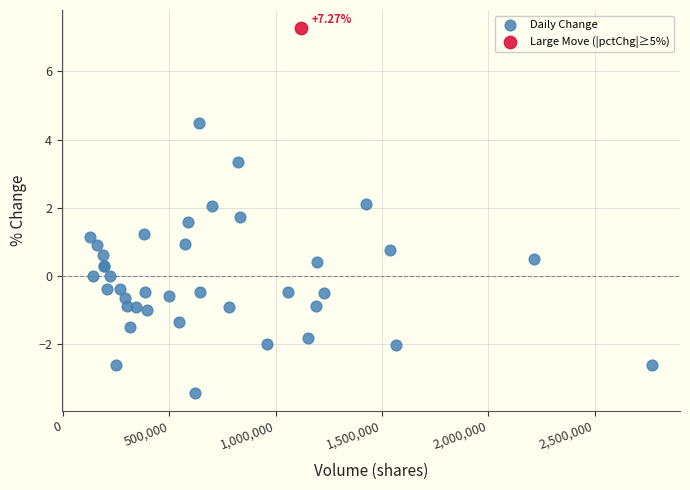

What are all the series names shown in the legend?

Daily Change, Large Move (|pctChg|≥5%)